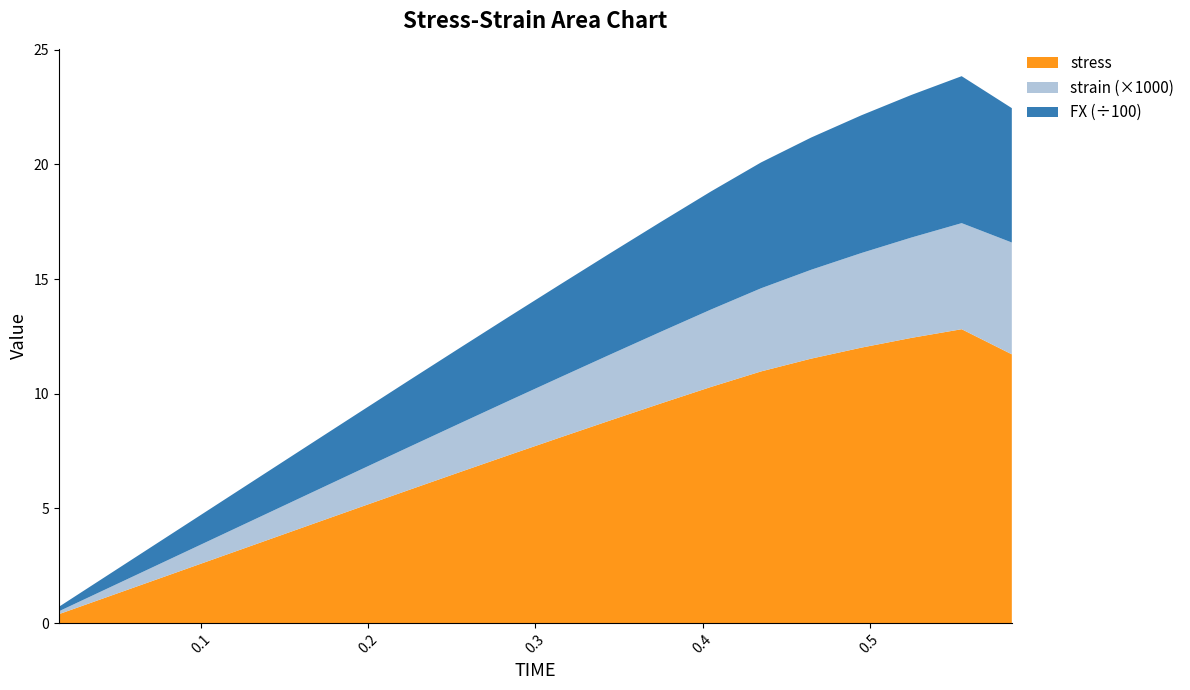

Reading left to right, list all the values displayed in this chart.

FX: 19.4	58.3	97.1	136.0	174.8	213.7	252.5	291.1	329.4	367.3	404.9	442.1	478.8	514.8	548.7	576.6	600.6	621.9	640.8	586.0
strain: 0.0	0.0	0.0	0.0	0.0	0.0	0.0	0.0	0.0	0.0	0.0	0.0	0.0	0.0	0.0	0.0	0.0	0.0	0.0	0.0
stress: 0.4	1.2	1.9	2.7	3.5	4.3	5.0	5.8	6.6	7.3	8.1	8.8	9.6	10.3	11.0	11.5	12.0	12.4	12.8	11.7